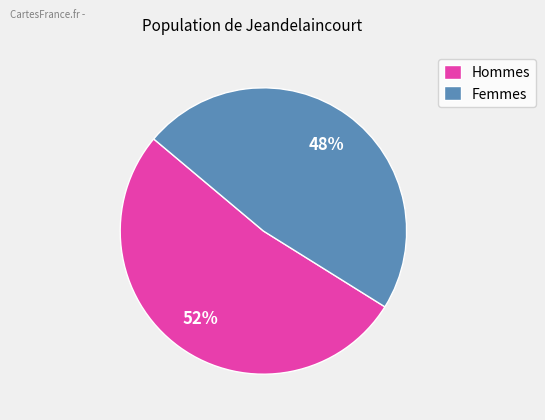

Approximately how many times larger is the value at Hommes compared to Femmes?

1.1